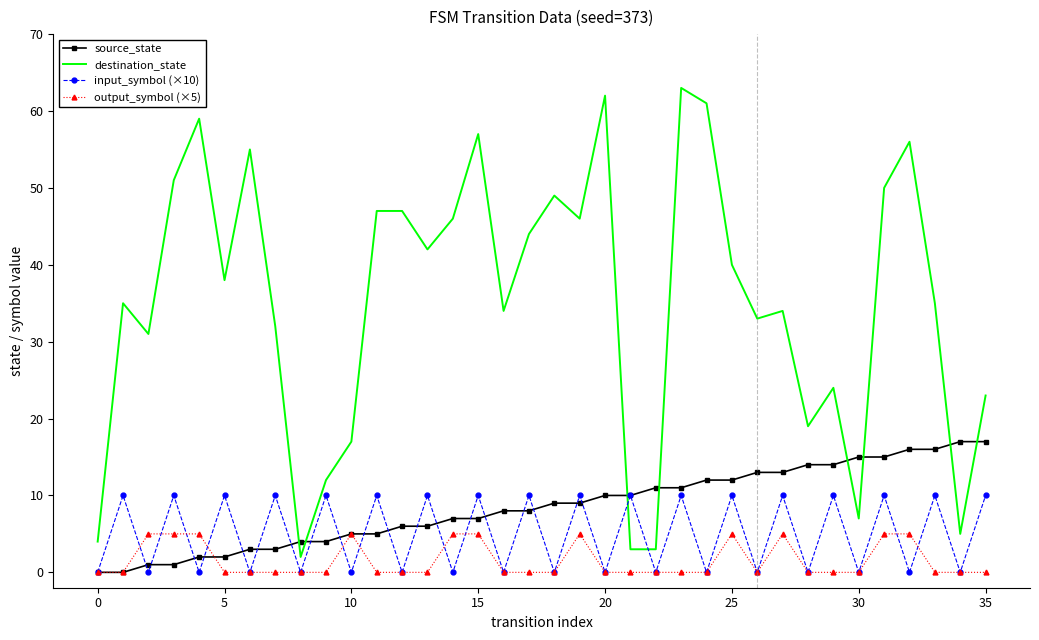

Which series has the largest range (max minus min)?

destination_state